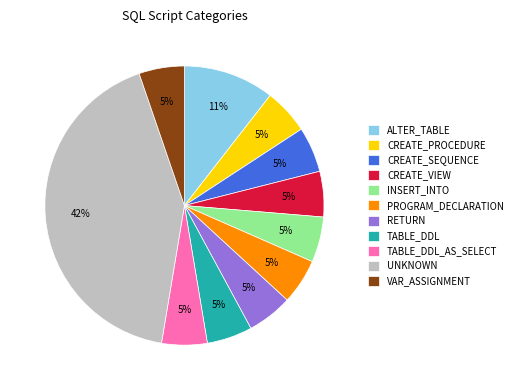

To the nearest percent, what is the combined percentage of ALTER_TABLE and CREATE_SEQUENCE?

16%